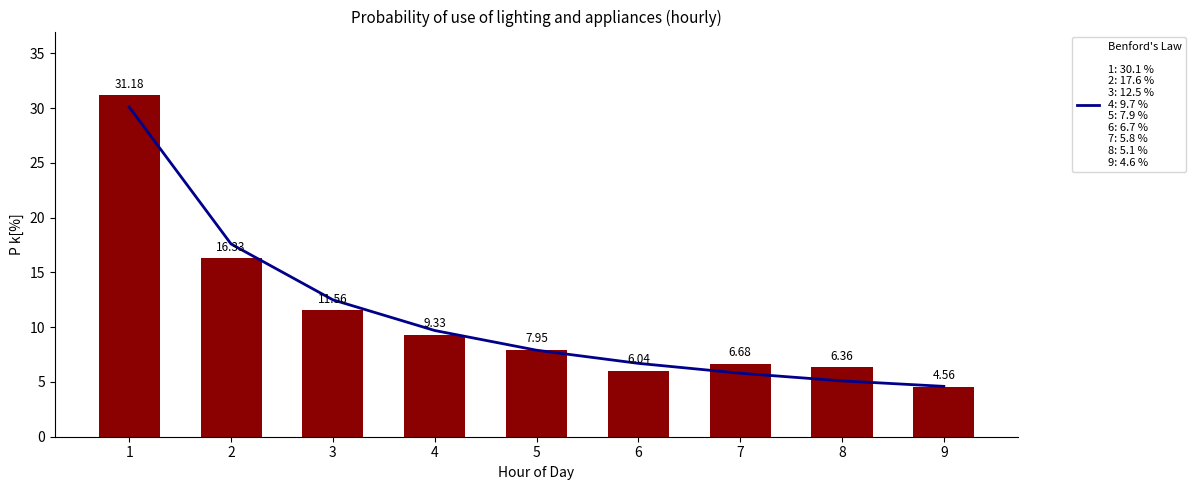

Is it true that Observed Probability equals 11.6 at 3?

True